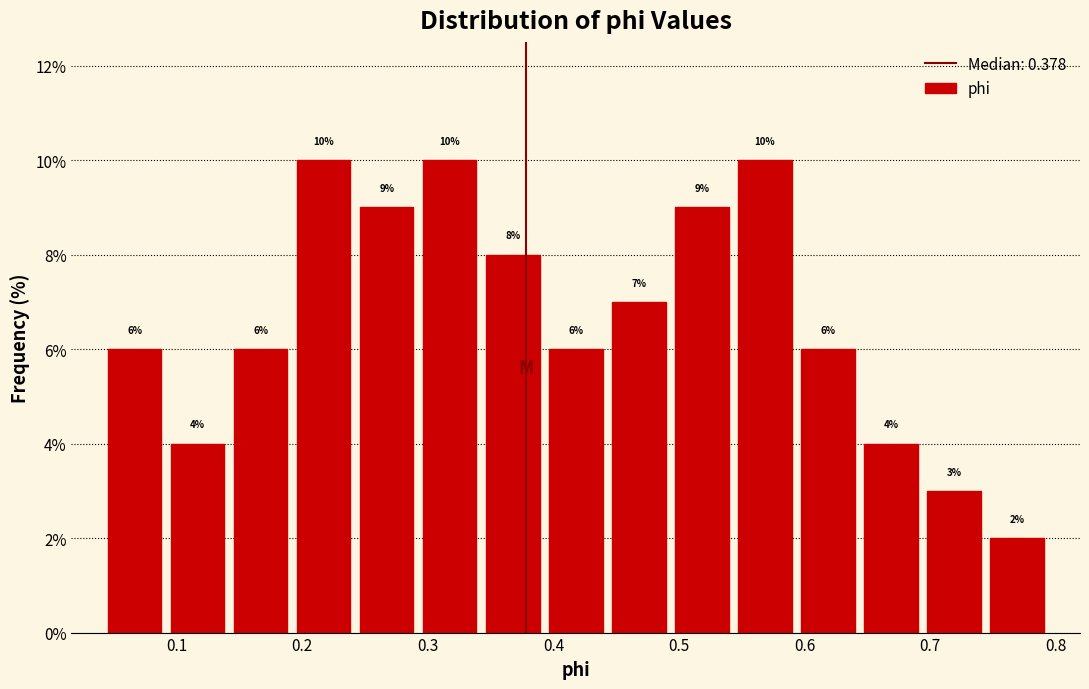

What is the height of the bar covering 0.69 to 0.74 on the x-axis? The bar edges are not printed on the chart, so give them approximately, as read against the axis.

3